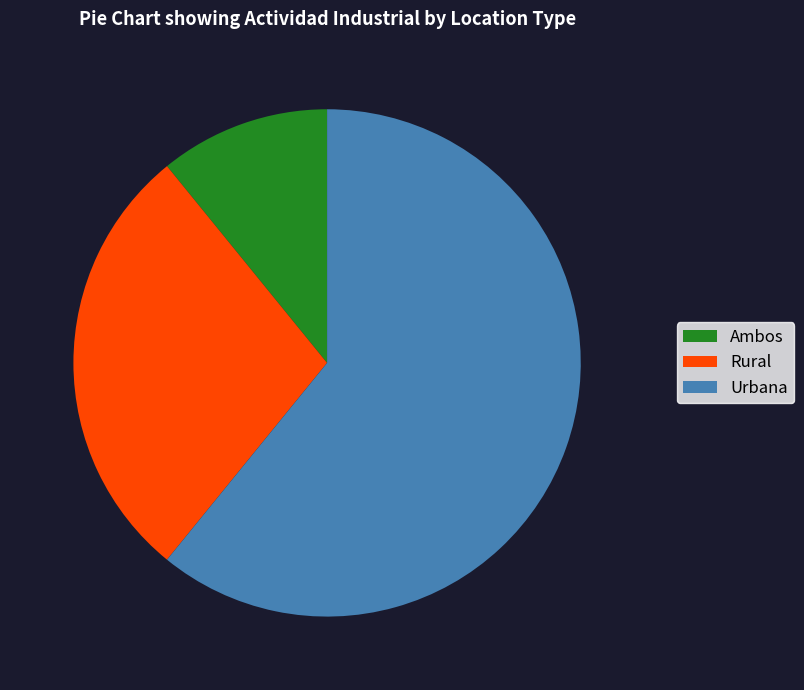

Rank the categories by value from highest to lowest.

Urbana, Rural, Ambos